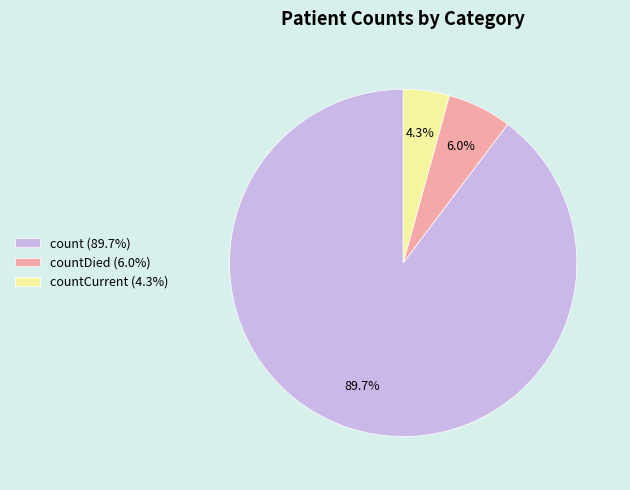

Which category has the smallest portion of the pie?

countCurrent (4.3%)